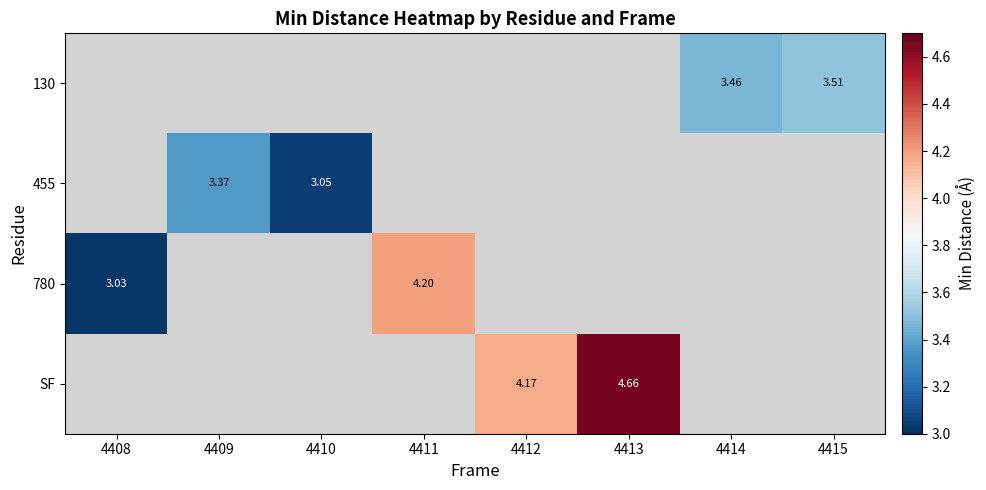

Which series has the widest spread of values?

780